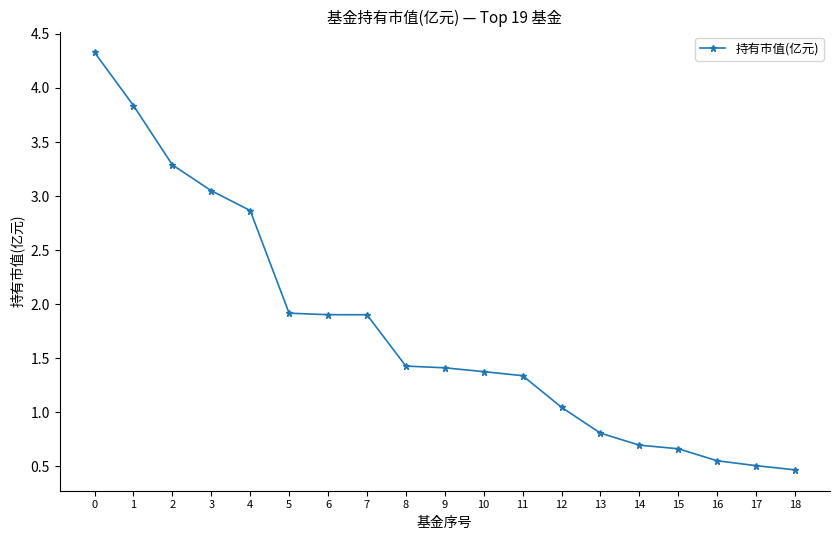

Which category has the lowest value across all series?

18